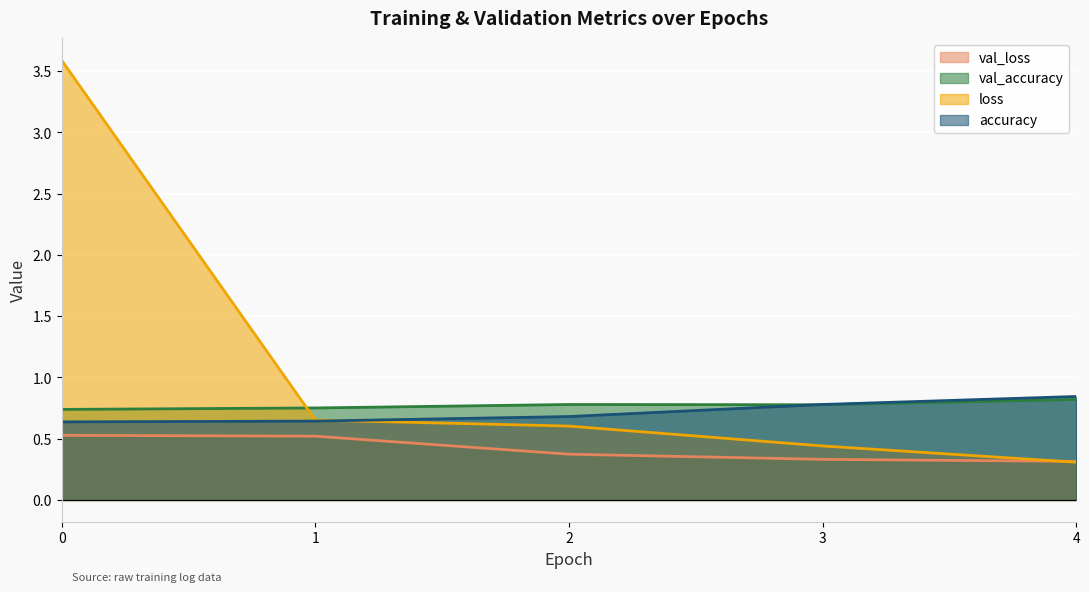

How many lines are shown in the chart?

4